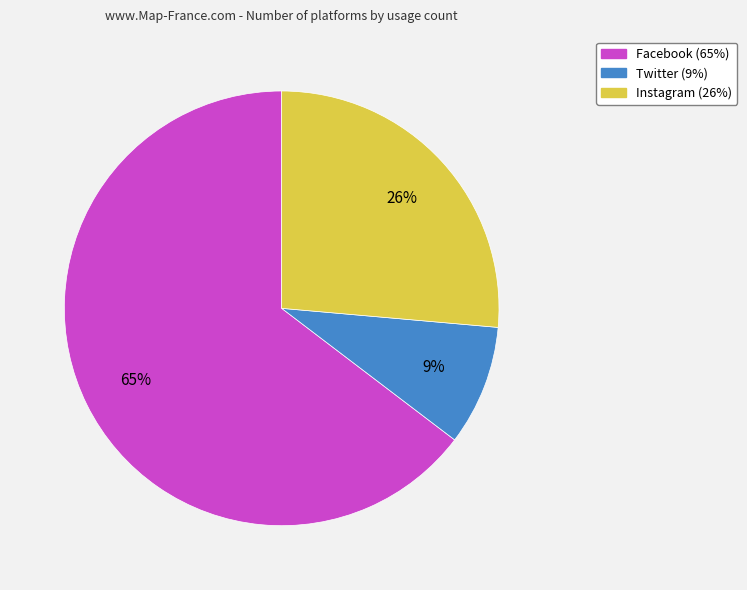

Approximately how many times larger is the value at Instagram compared to Facebook?

0.4